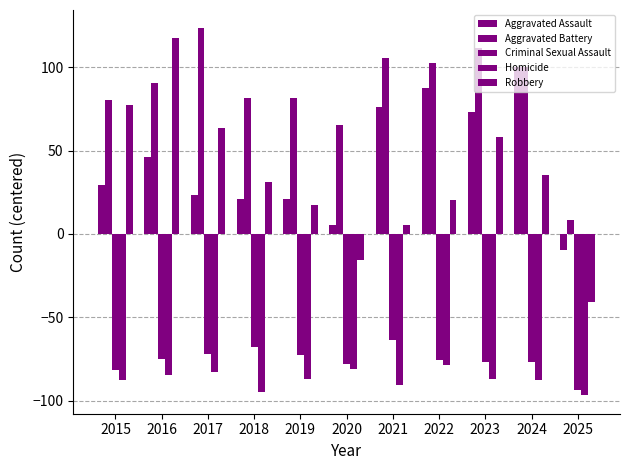

How many values in Aggravated Assault are below zero?

1